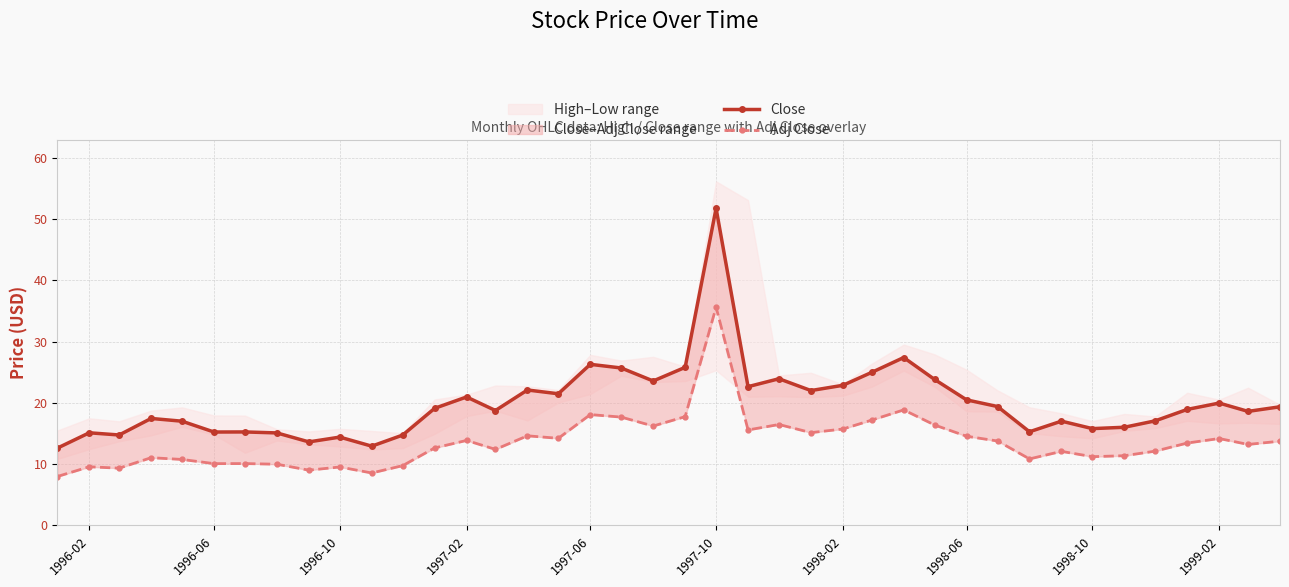

How many interior local valleys does the Close series have?

12